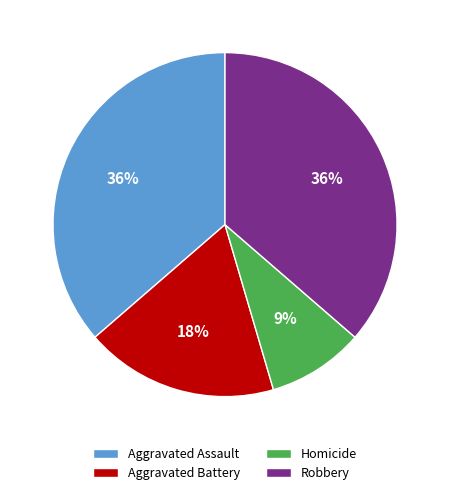

To the nearest percent, what portion does Homicide represent?

9%